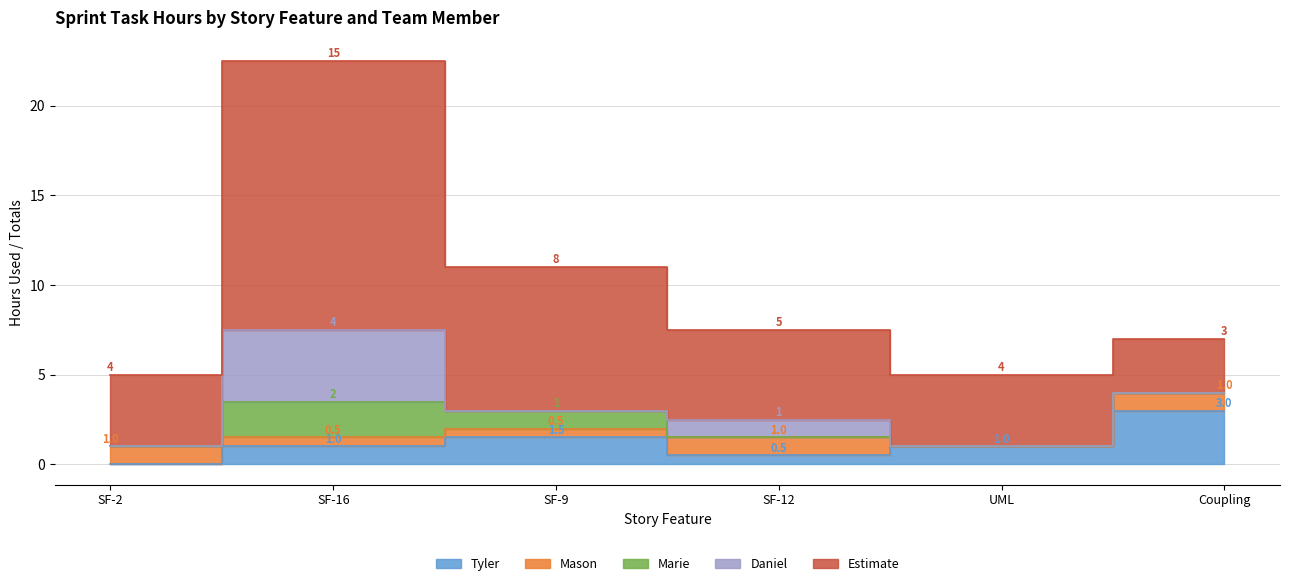

How many lines are shown in the chart?

5